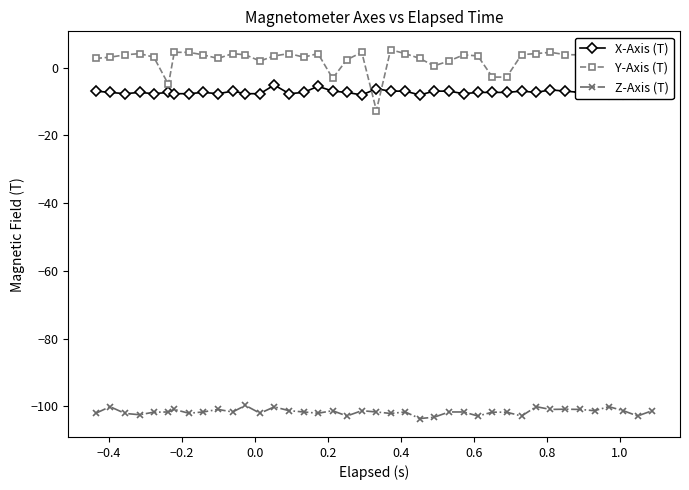

True or false: Z-Axis (T) and X-Axis (T) intersect in this chart.

False